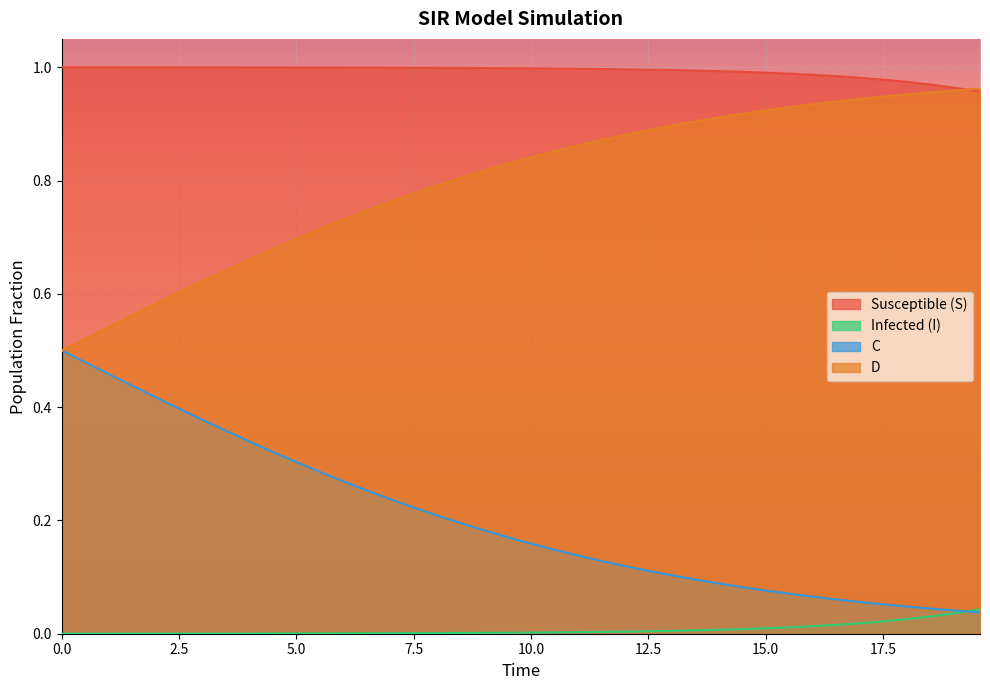

Rank the series by their maximum value, from lowest to highest.

Infected (I), C, D, Susceptible (S)